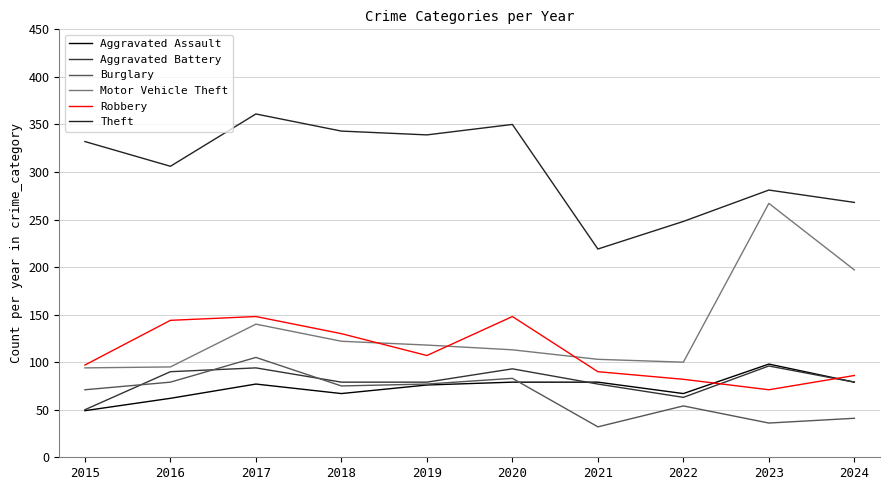

The value of Theft at 2023 is 168. True or false?

False